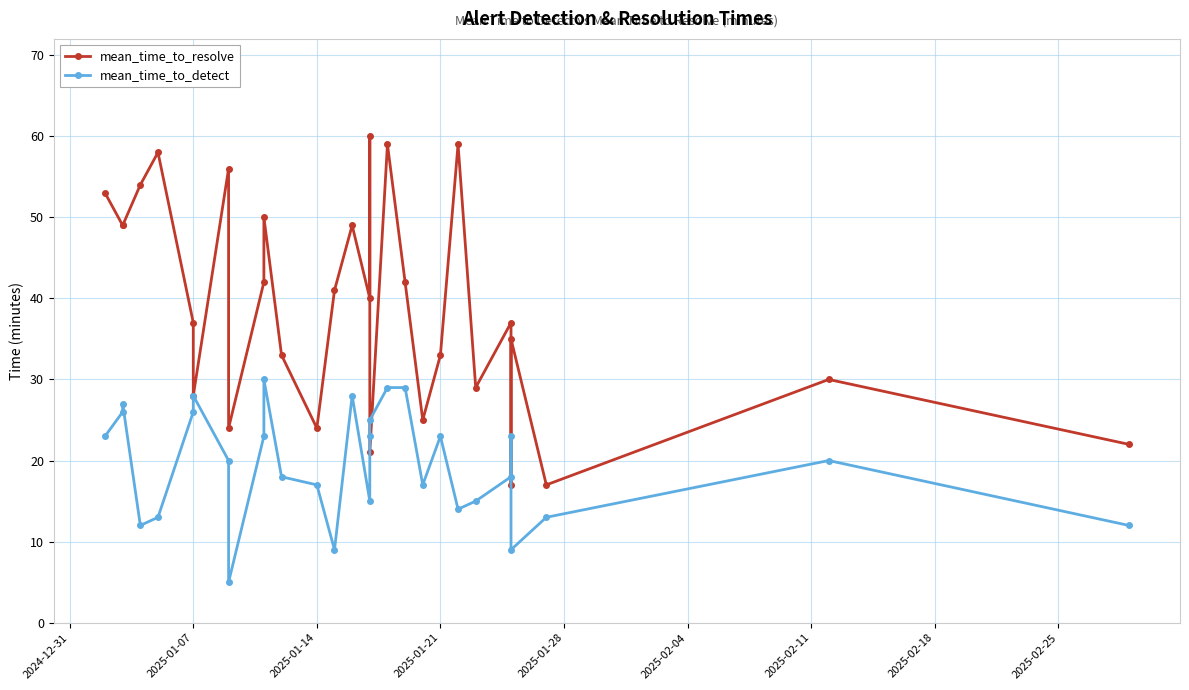

How many interior local valleys does the mean_time_to_detect series have?

7